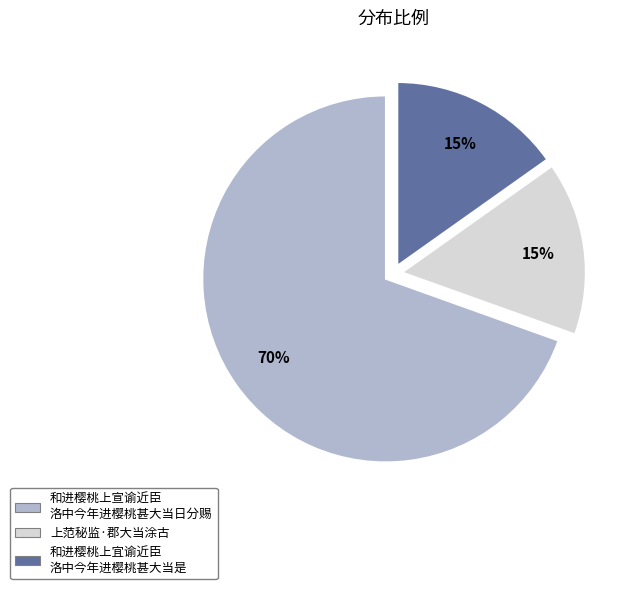

Do 上范秘监·郡大当涂古 and 和进樱桃上宣谕近臣 洛中今年进樱桃甚大当日分赐 together represent more than half of the pie?

Yes